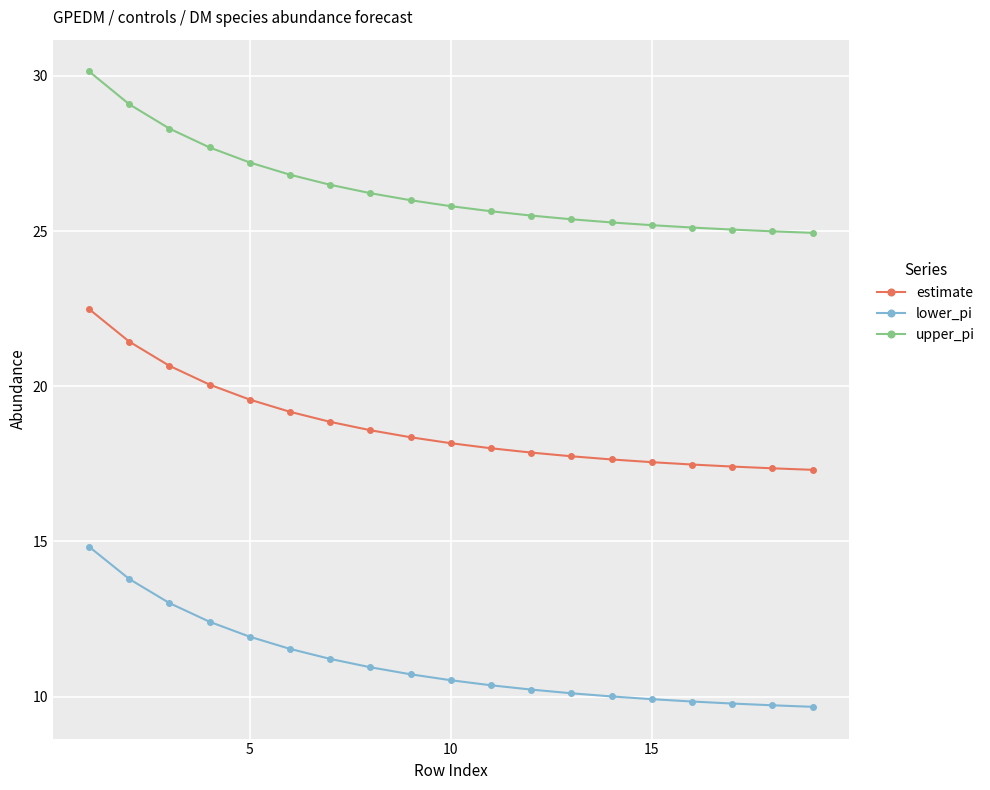

True or false: upper_pi and estimate cross at least once.

False